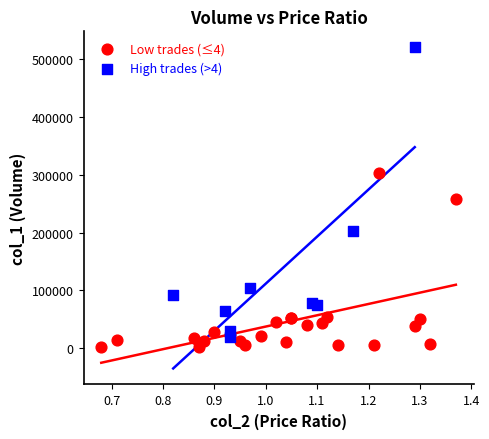

Which series reaches the maximum Y coordinate?

High trades (>4)